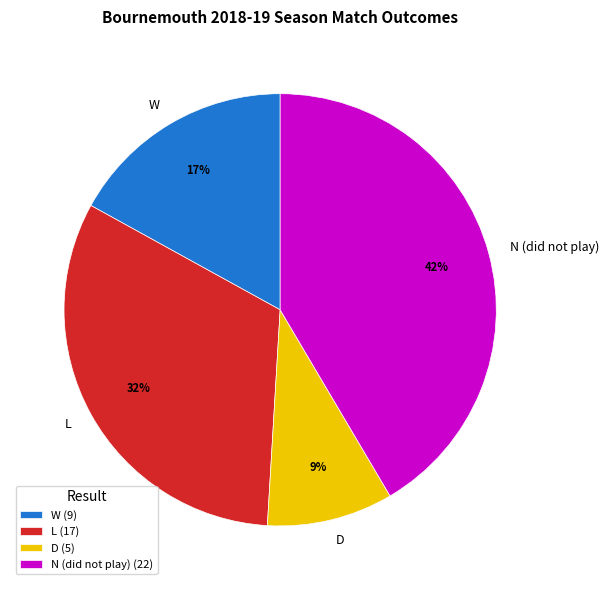

Which slice is the largest?

N (did not play)